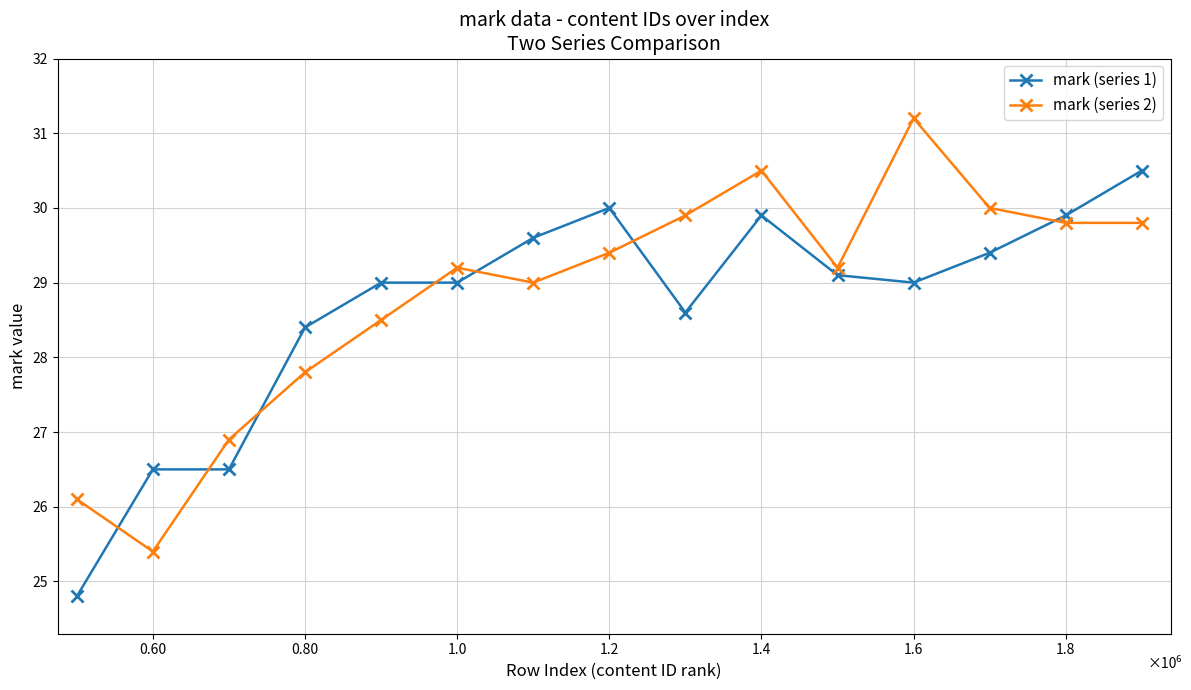

What is the lowest value of the mark (series 2) series?

25.4